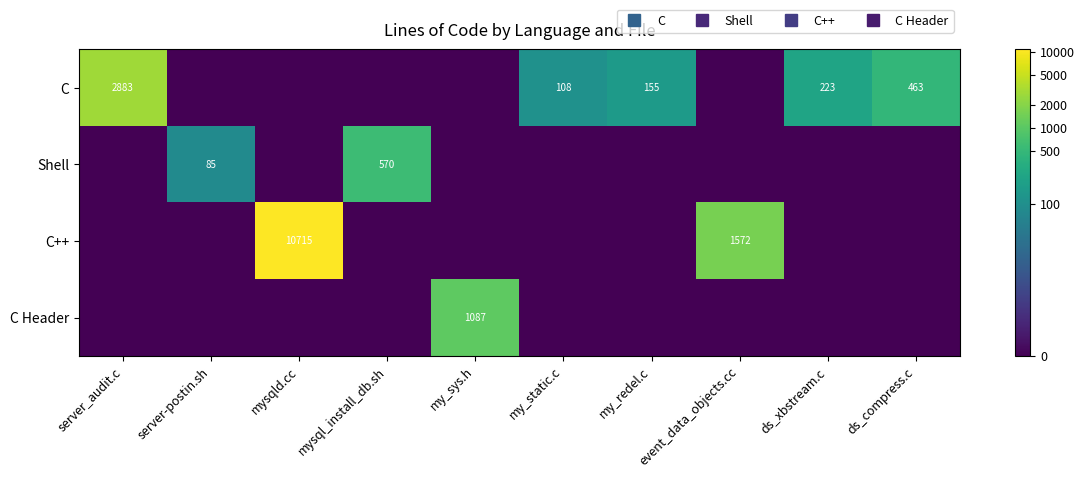

Rank the series by their average value, from lowest to highest.

C Header, Shell, C++, C